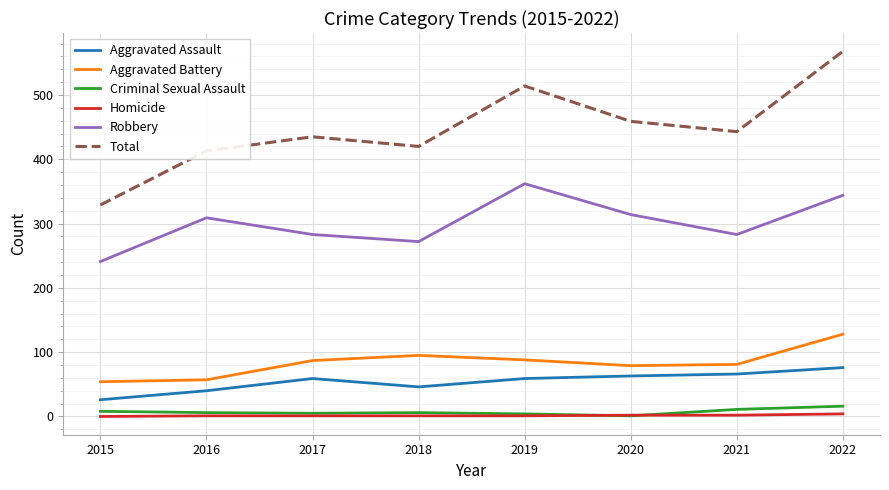

In Robbery, how many points are lower than both neighbors (excluding endpoints)?

2